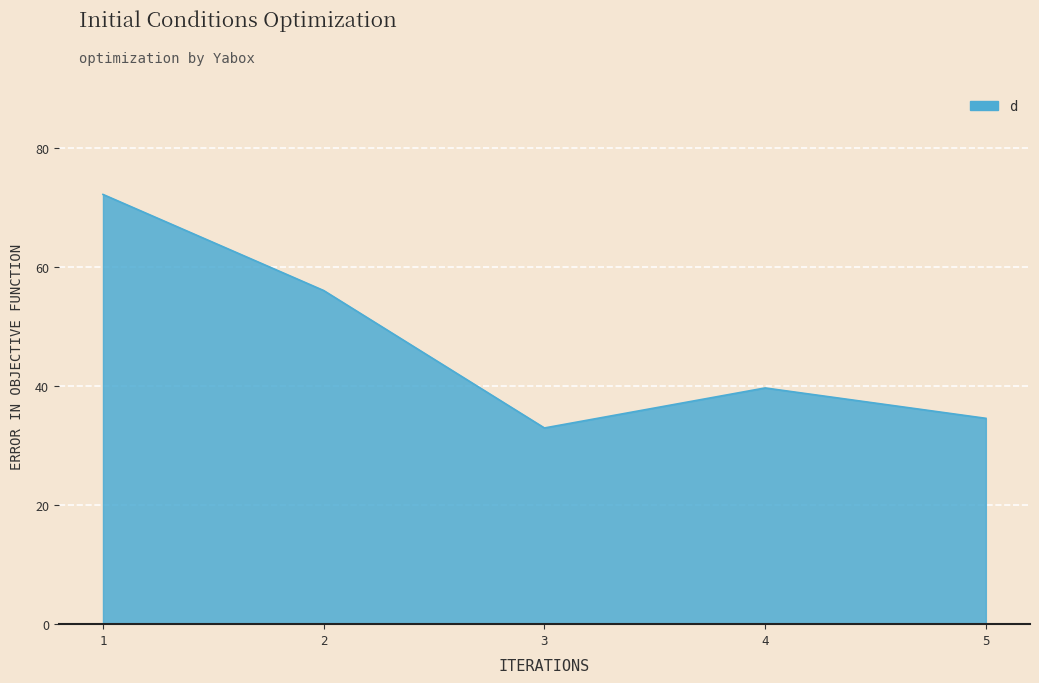

Approximately how many times larger is the value at 2 compared to 4?

1.4